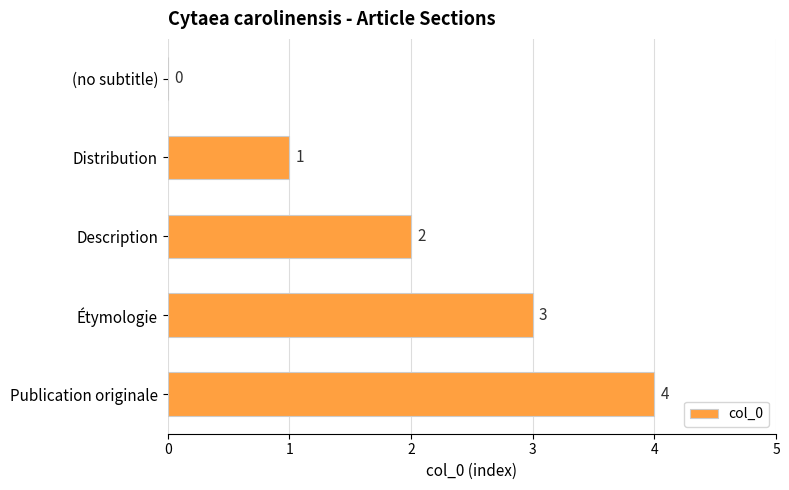

What is the sum of all values?

10